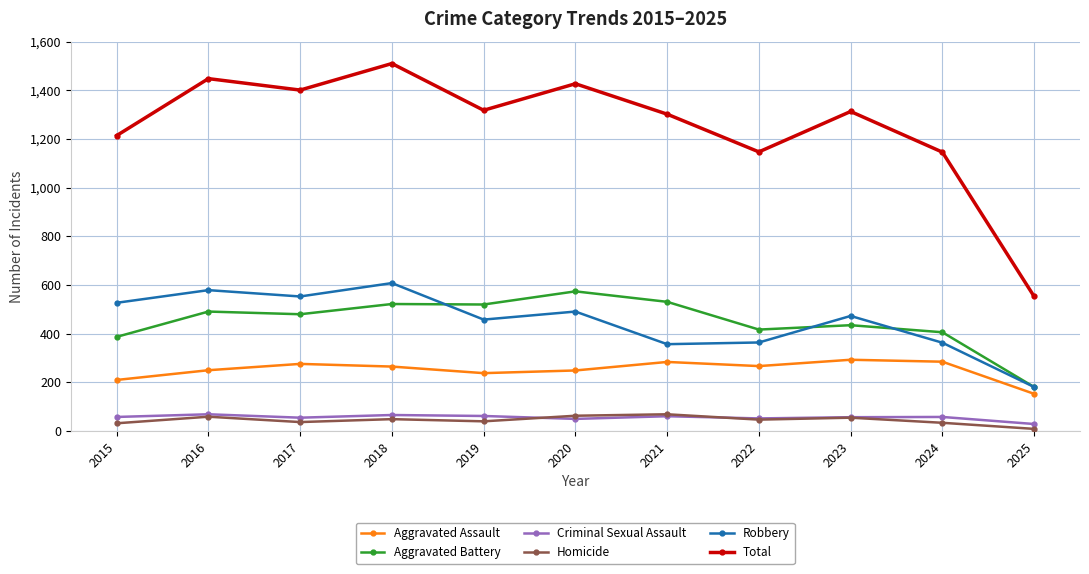

Is this an area chart (filled region under the line)?

No